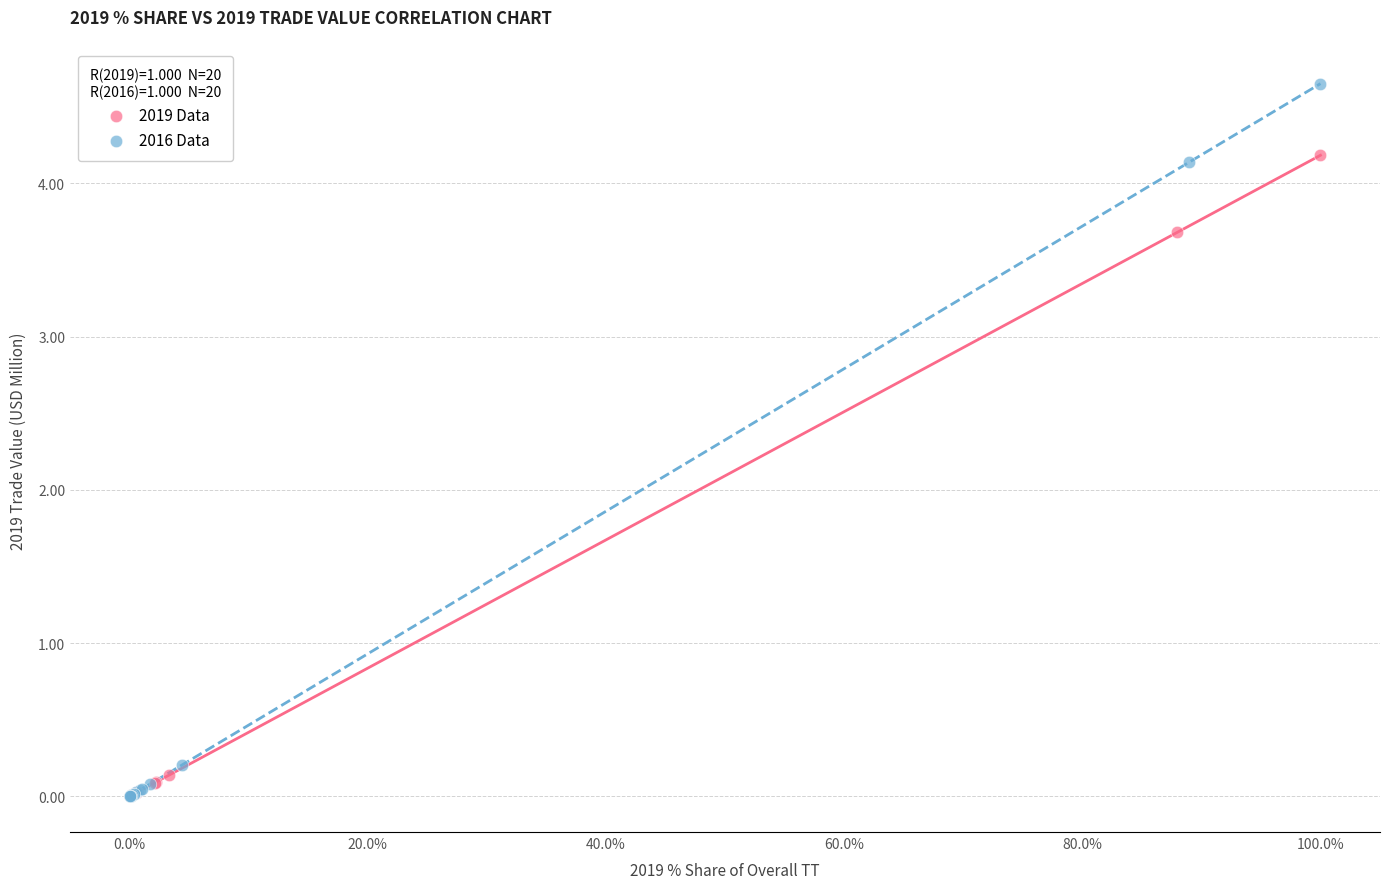

What are all the series names shown in the legend?

2019 Data, 2016 Data